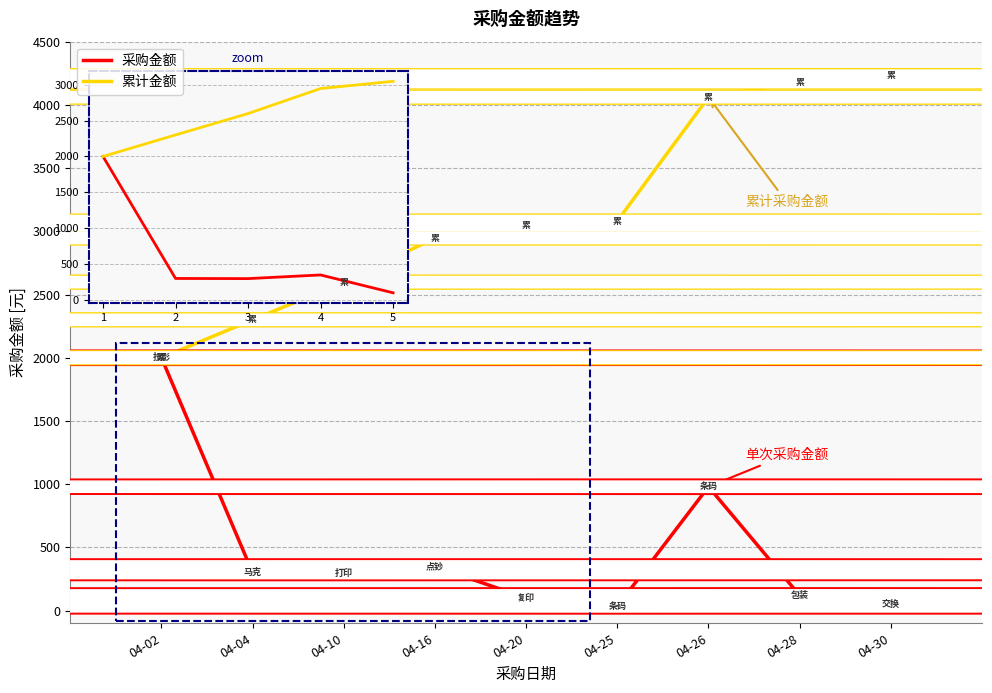

The value of 采购金额 at 04-20 is 100. True or false?

True